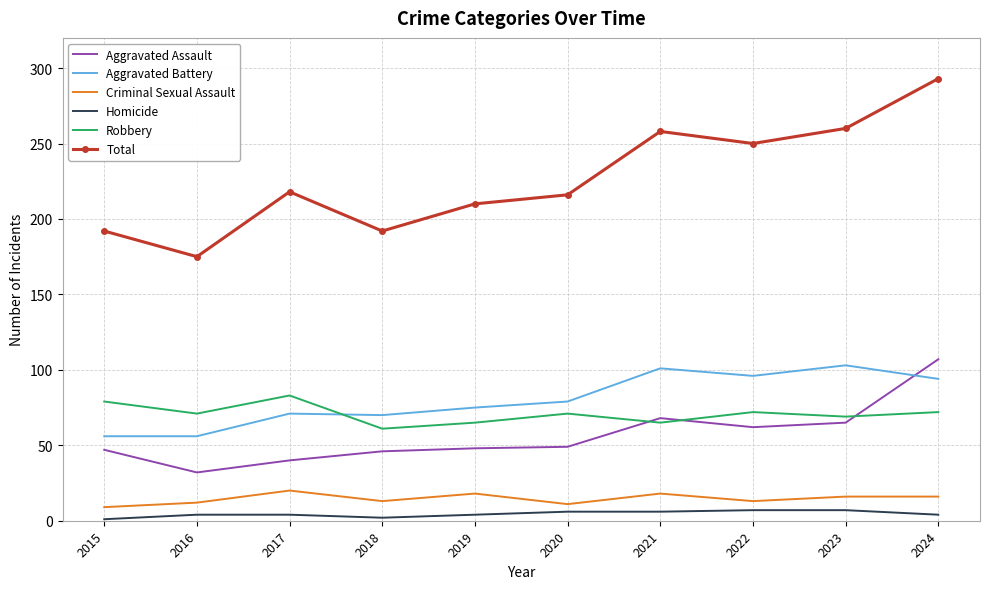

Is the value of Aggravated Battery at 2018 greater than the value of Criminal Sexual Assault at 2019?

Yes